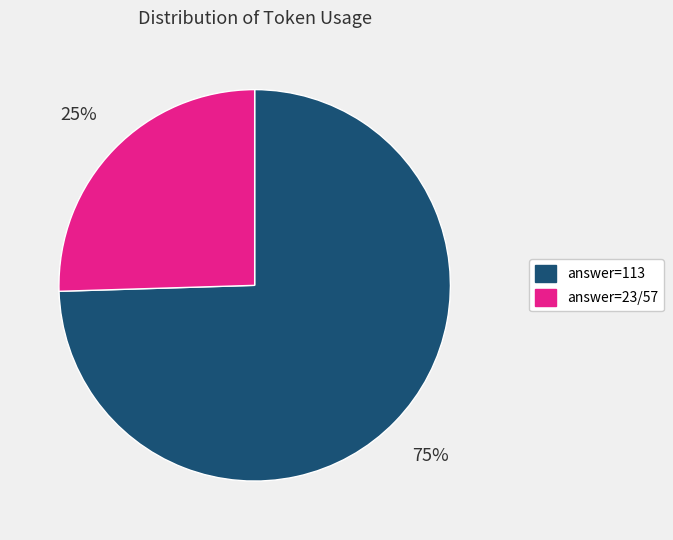

Is there a majority slice in this chart?

Yes